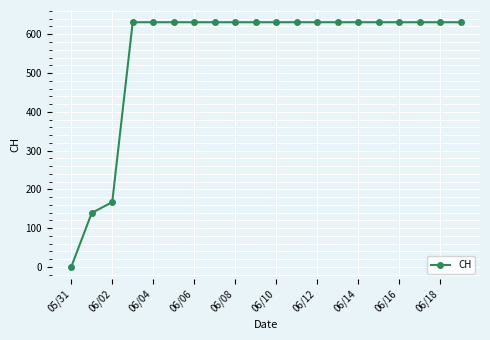

What is the greatest value displayed?

631